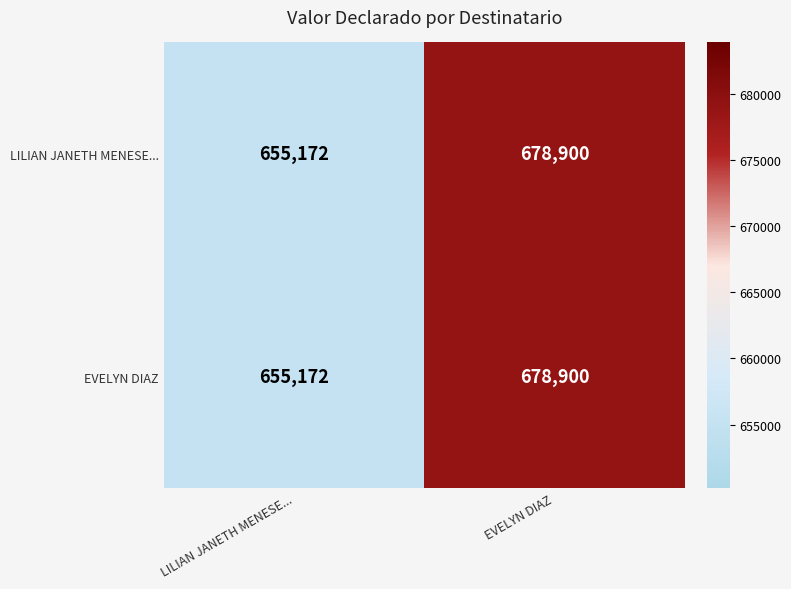

Reading right to left, list all the values displayed in this chart.

LILIAN JANETH MENESE...: 678900	655172
EVELYN DIAZ: 678900	655172